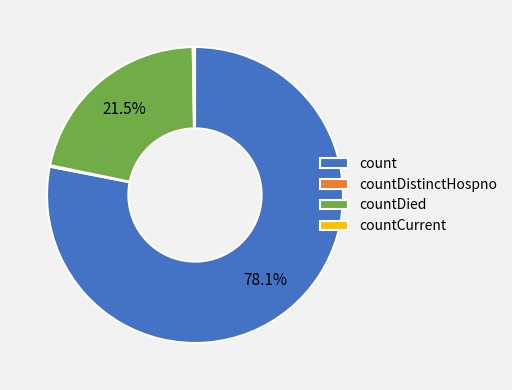

To the nearest percent, what is the average slice percentage?

25%